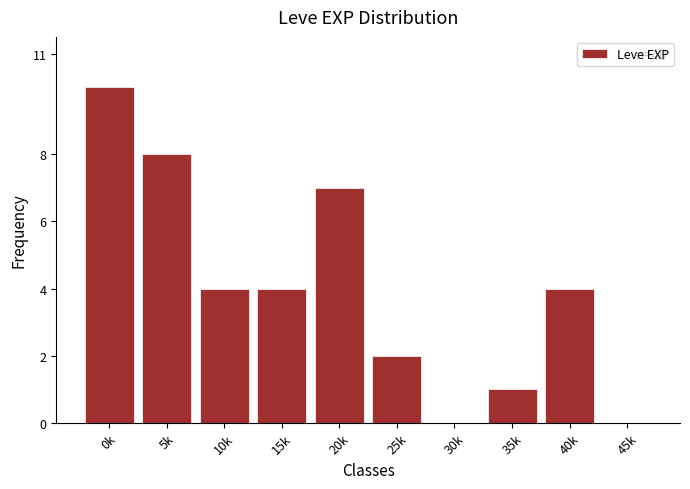

Reading left to right, list all the values displayed in this chart.

0k=10	5k=8	10k=4	15k=4	20k=7	25k=2	30k=0	35k=1	40k=4	45k=0